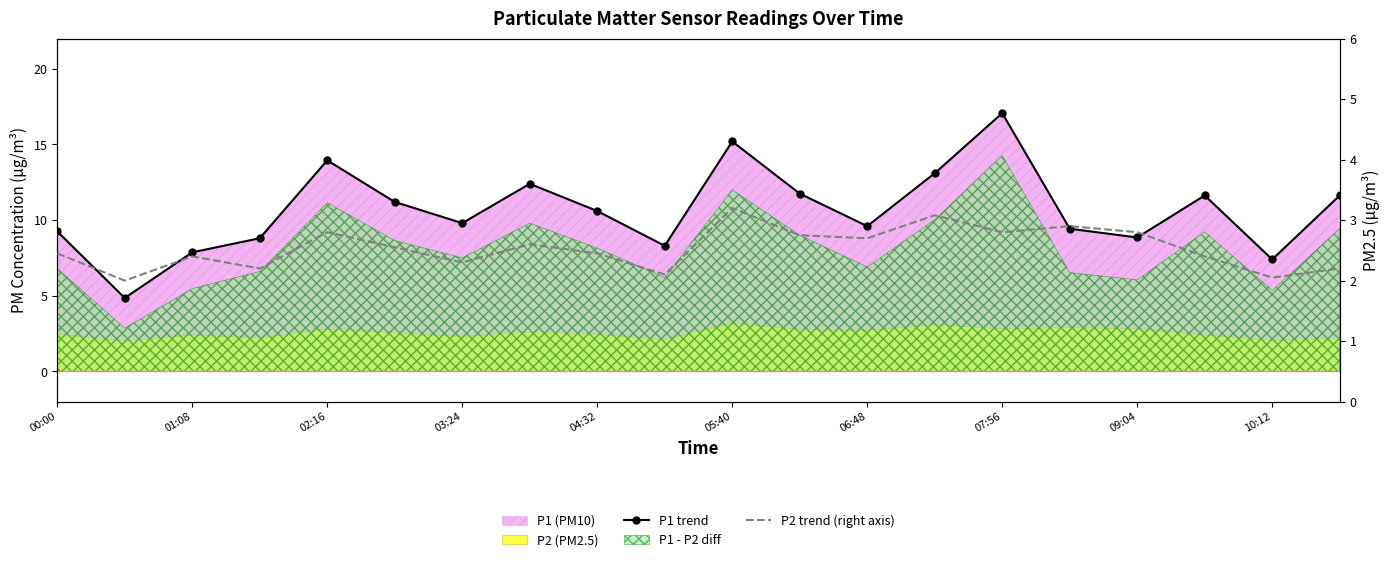

Which series has the largest total across all categories?

P1 trend